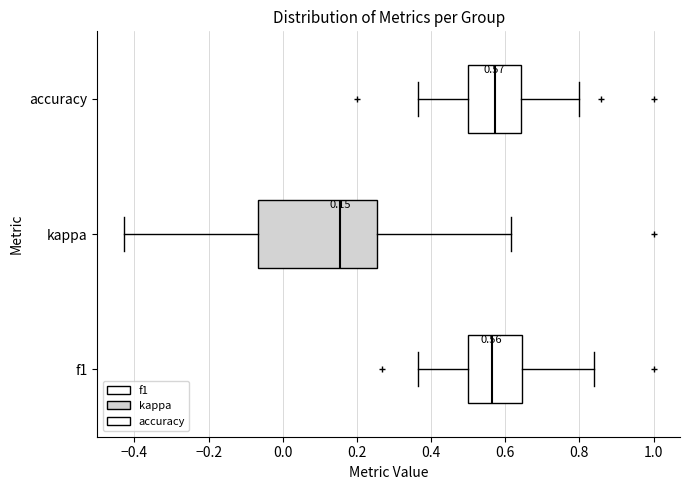

Comparing the boxes themselves (not the whiskers), which one is the widest?

kappa